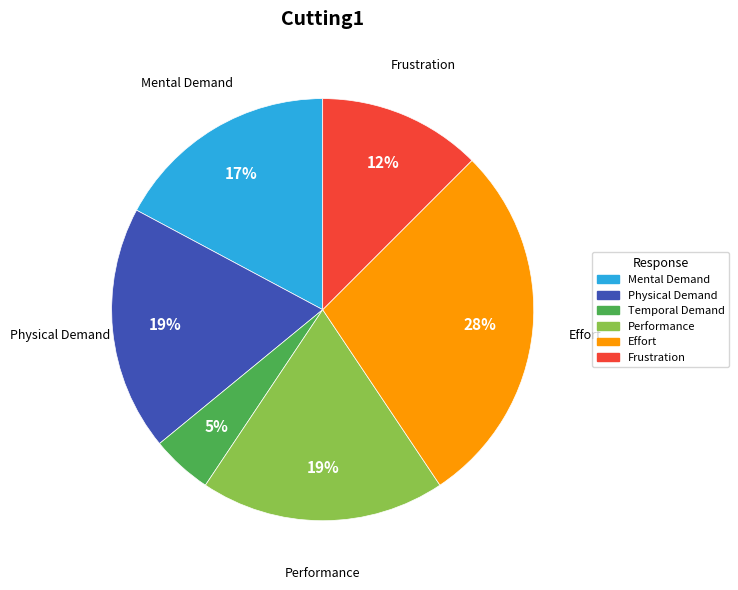

Does any single category account for the majority?

No